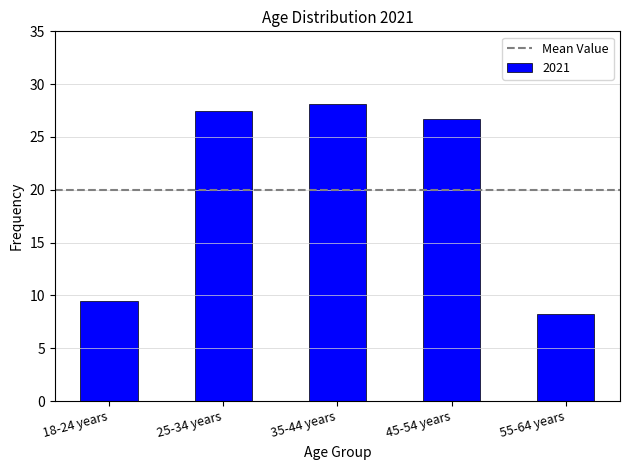

Count the number of data series in this chart.

1